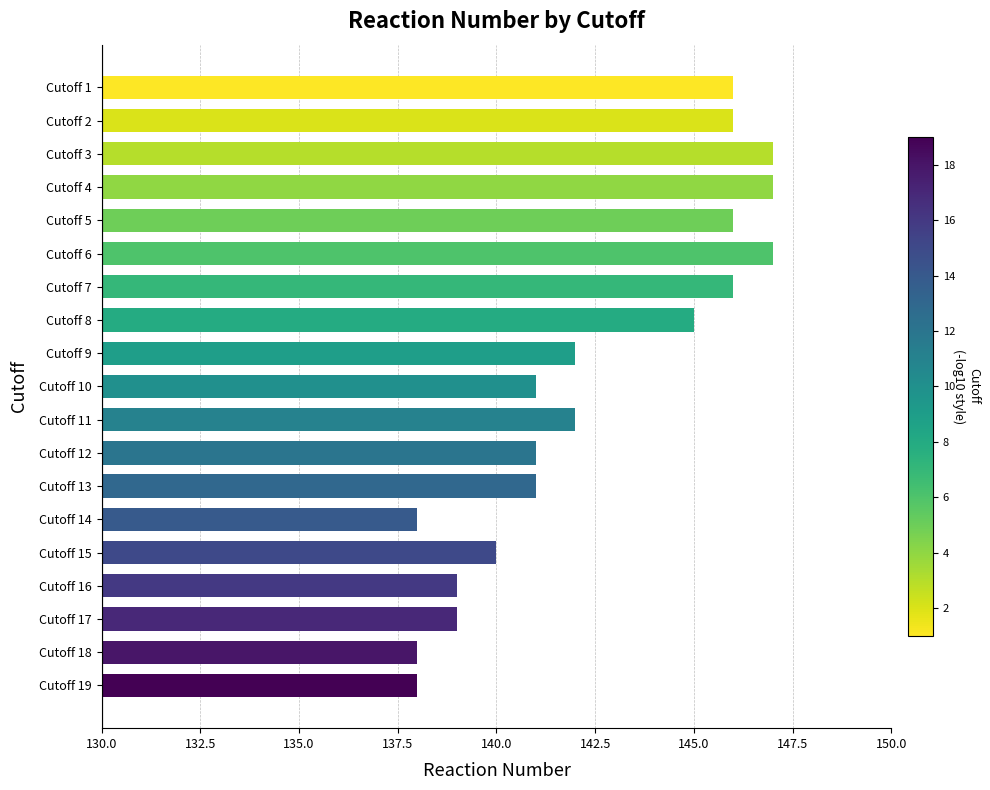

Approximately how many times larger is the value at Cutoff 10 compared to Cutoff 18?

1.0